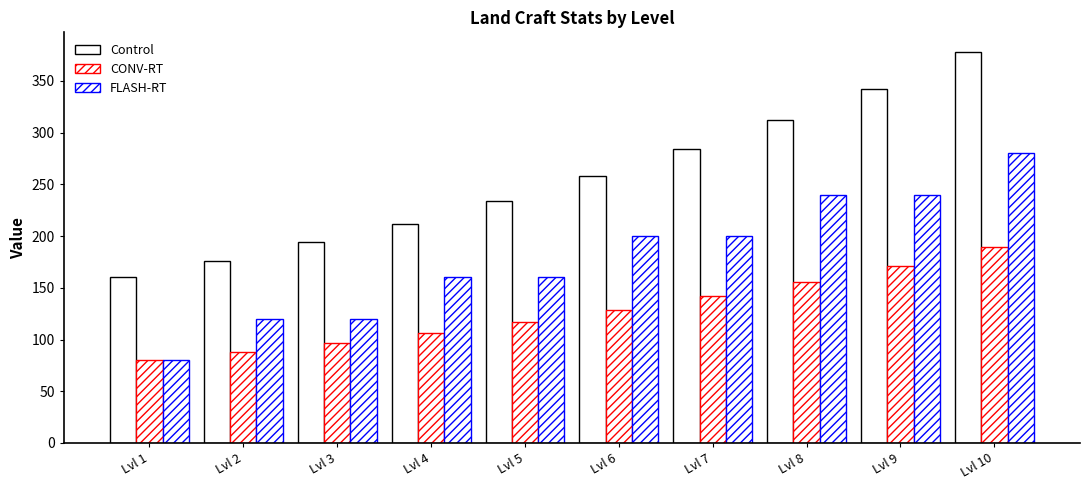

Is the value of FLASH-RT at Lvl 10 greater than the value of Control at Lvl 5?

Yes